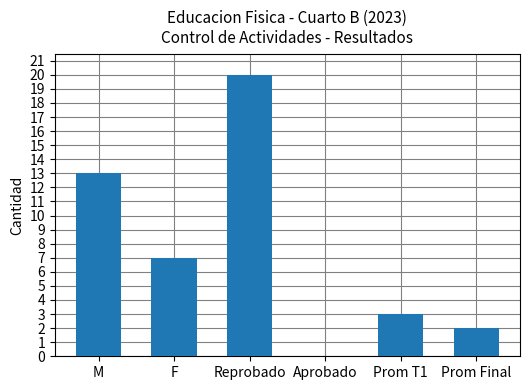

True or false: the data shows 13 at Aprobado.

False